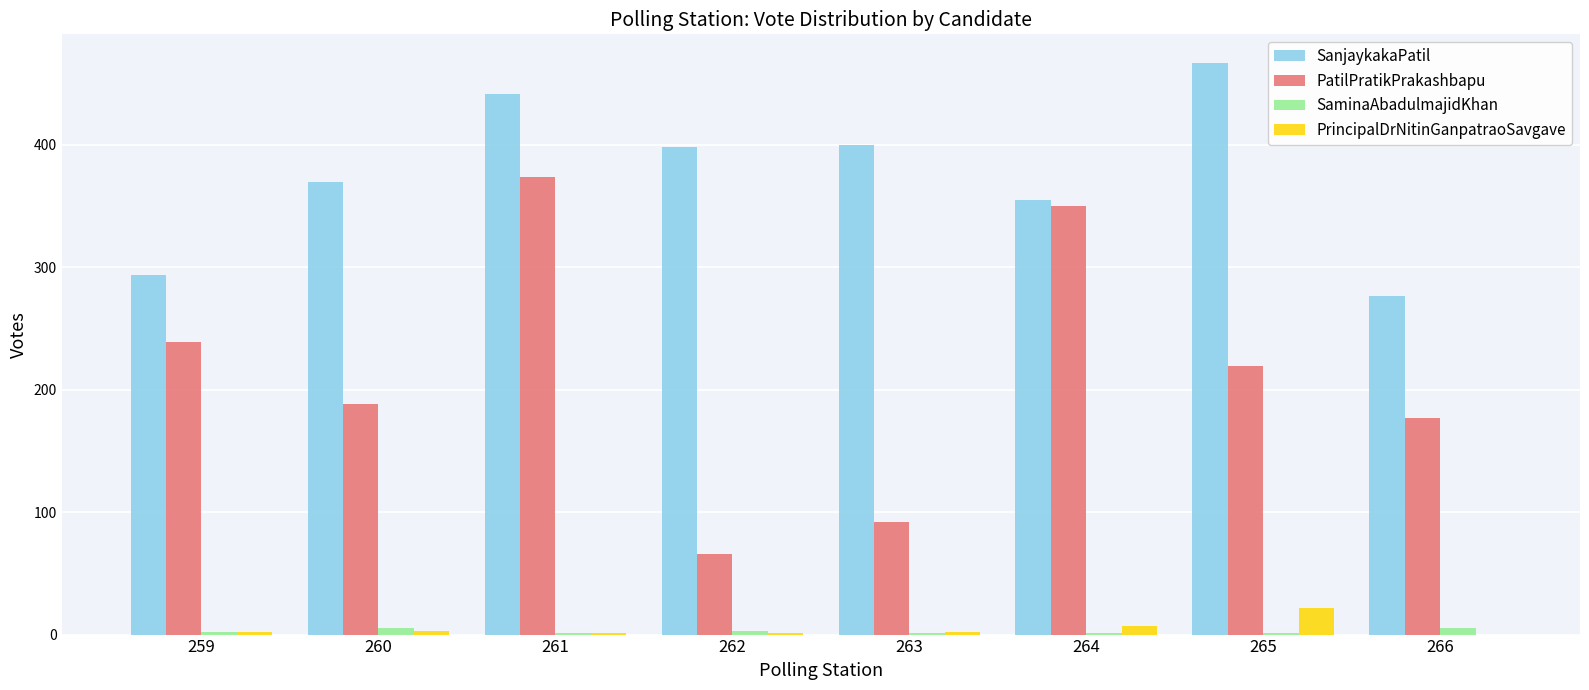

Is it true that SaminaAbadulmajidKhan equals 1 at 263?

True